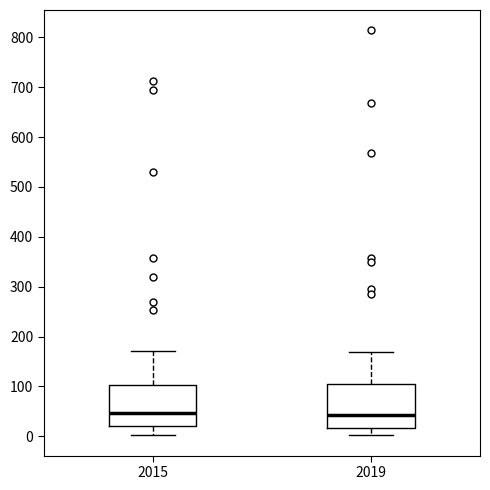

Reading left to right, read every box against the y-axis: the position of its median line, the range the box covers, and the ends of its whiskers. The values are not printed on the chart, so give them approximately, as read against the axis.

2015: median 50, box 20 to 100, whiskers 0 to 170
2019: median 40, box 20 to 100, whiskers 0 to 170